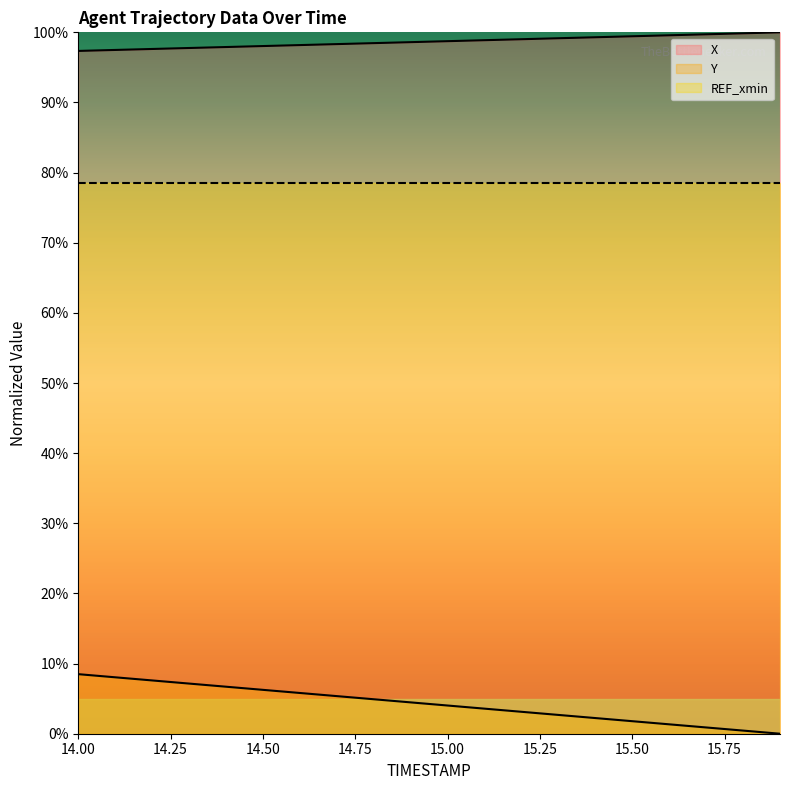

Reading right to left, transcribe all the data shown in this chart.

X: 100.0	99.9	99.7	99.6	99.4	99.3	99.2	99.0	98.9	98.7	98.6	98.5	98.3	98.2	98.0	97.9	97.8	97.6	97.5	97.3
Y: 0.0	0.4	0.9	1.3	1.8	2.2	2.7	3.1	3.6	4.0	4.5	4.9	5.4	5.8	6.3	6.7	7.1	7.6	8.0	8.5